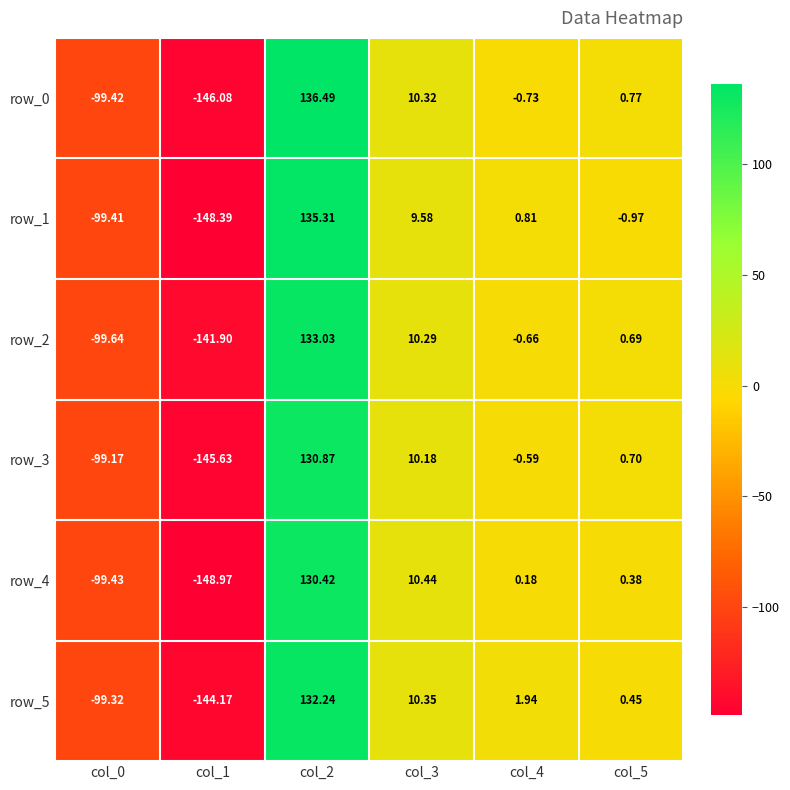

Which series has the largest range (max minus min)?

row_1